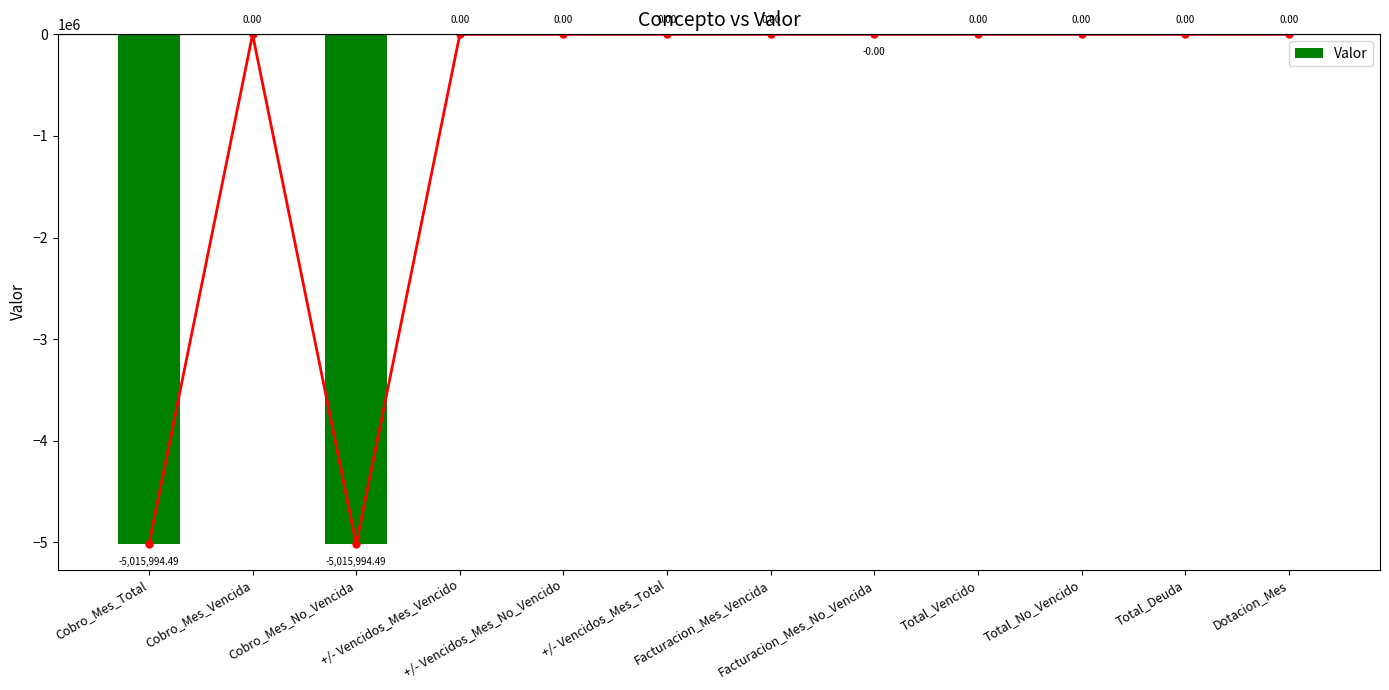

Are the bars grouped side by side (vs. stacked)?

No